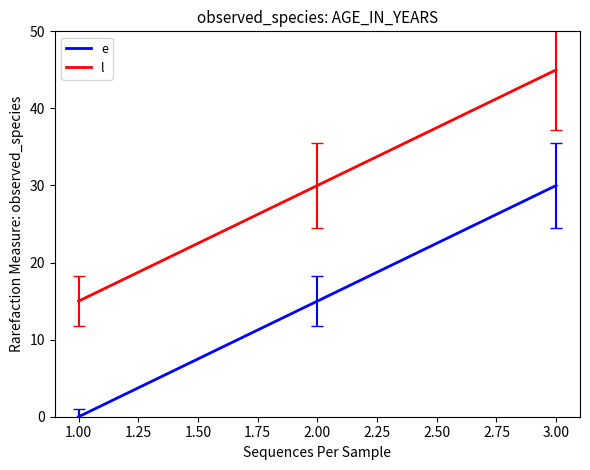

What is the spread (max minus min) of values at 3.00?

15